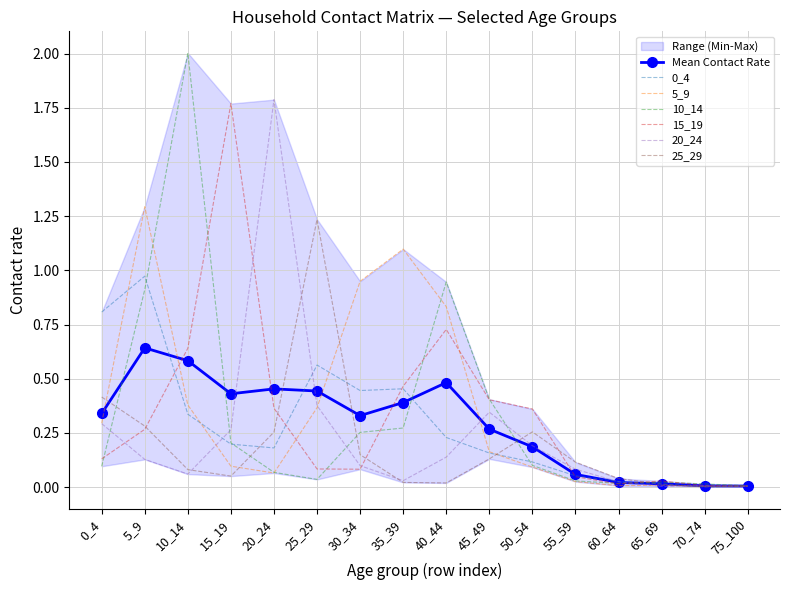

Where is 5_9 nearest to the value 0?

70_74